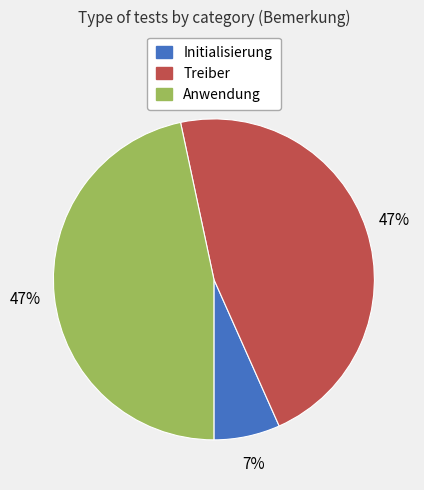

Is Initialisierung the majority of the pie?

No